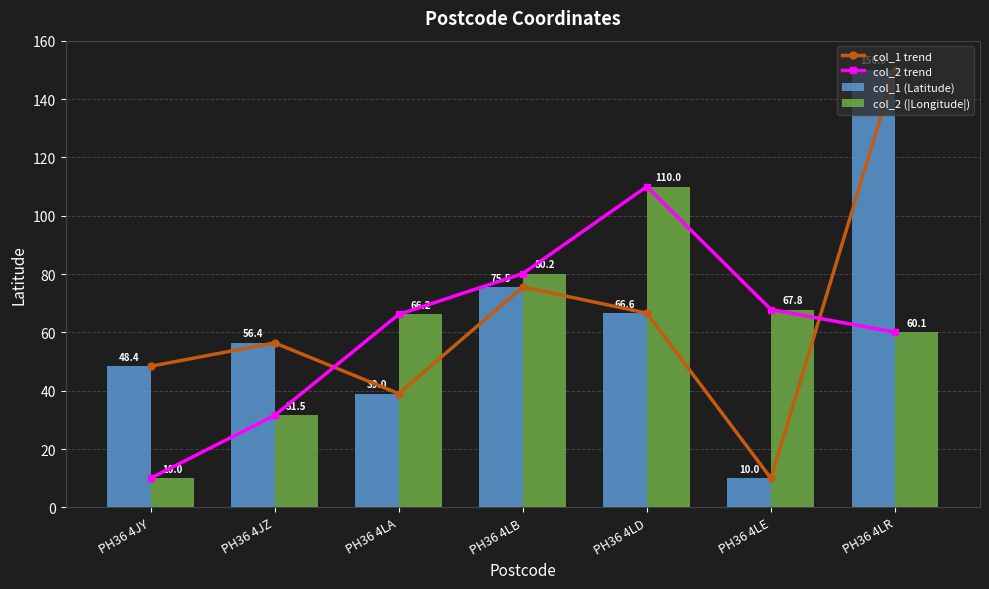

Which series has the largest range (max minus min)?

col_1 trend